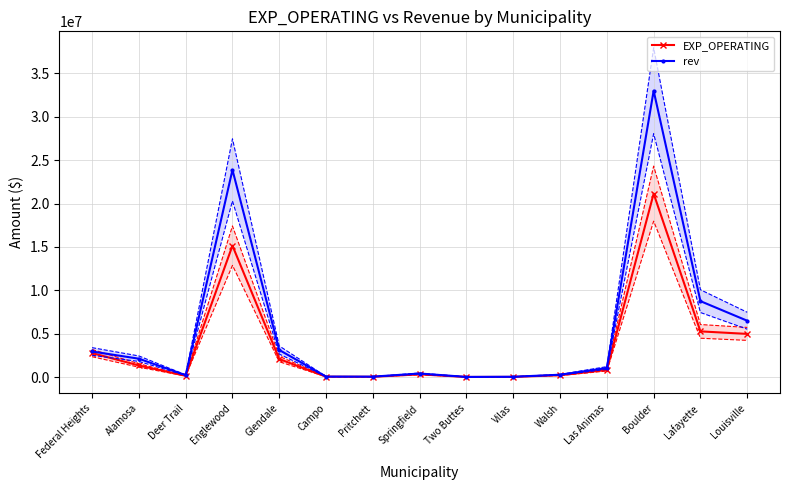

Between Deer Trail and Louisville, which series saw the biggest shift?

rev